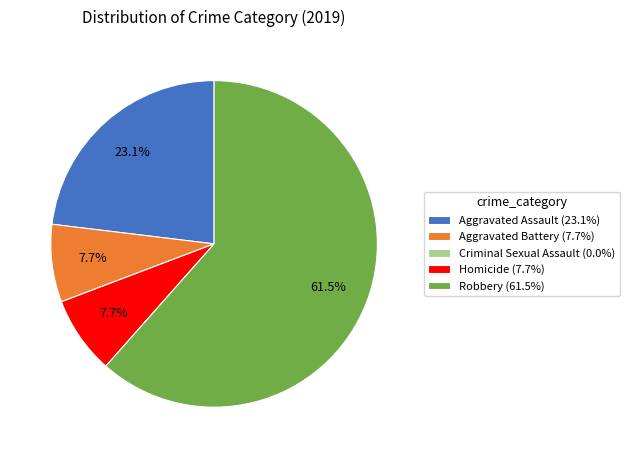

To the nearest percent, what is the difference between the Aggravated Assault and Robbery slice percentages?

38%